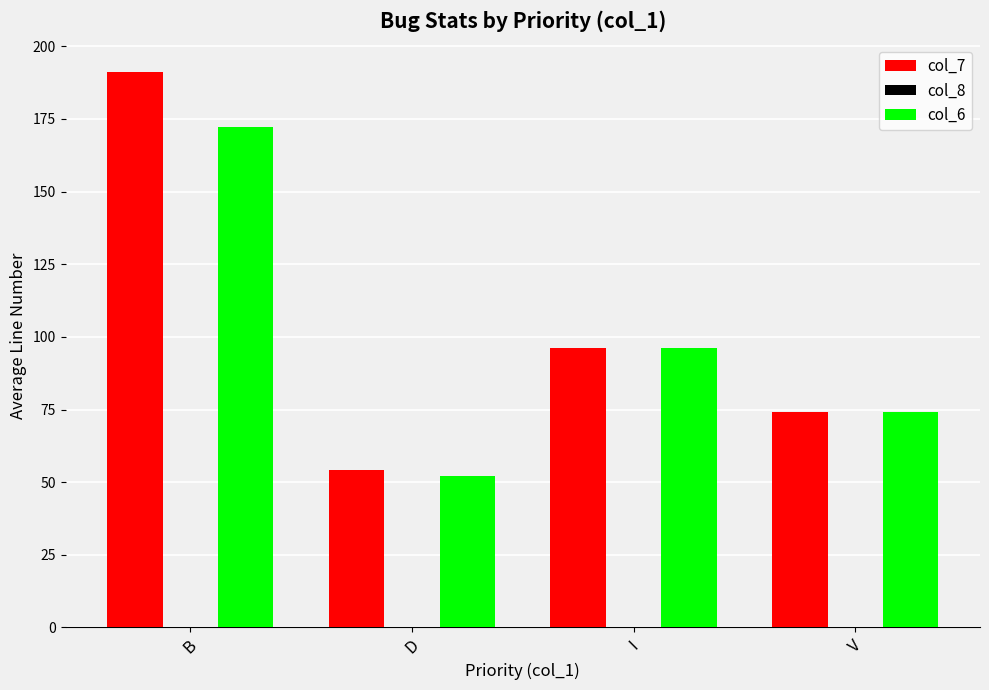

How many categories are shown in the chart?

4